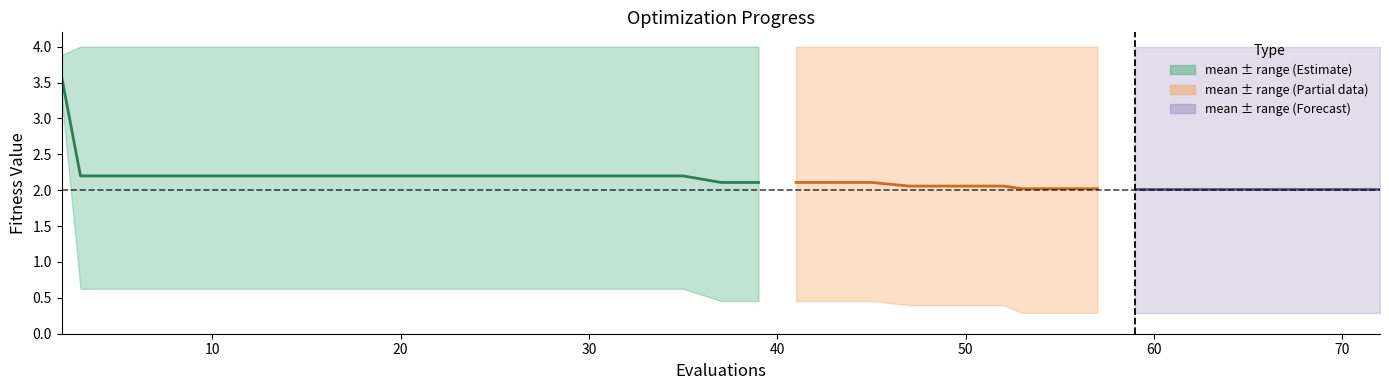

The chart shows a value of 2.2 at 30. True or false?

True